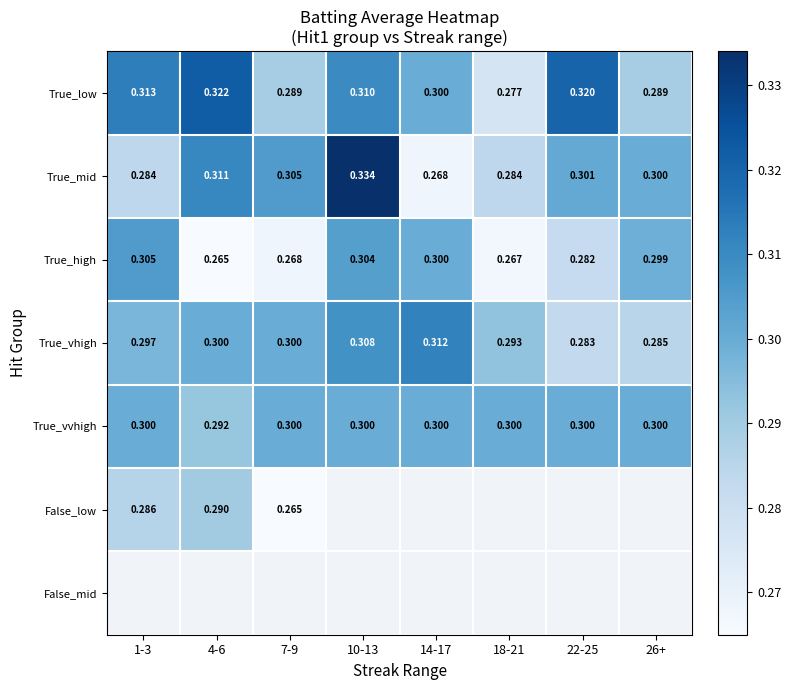

The value of True_vhigh at 10-13 is 0.5. True or false?

False